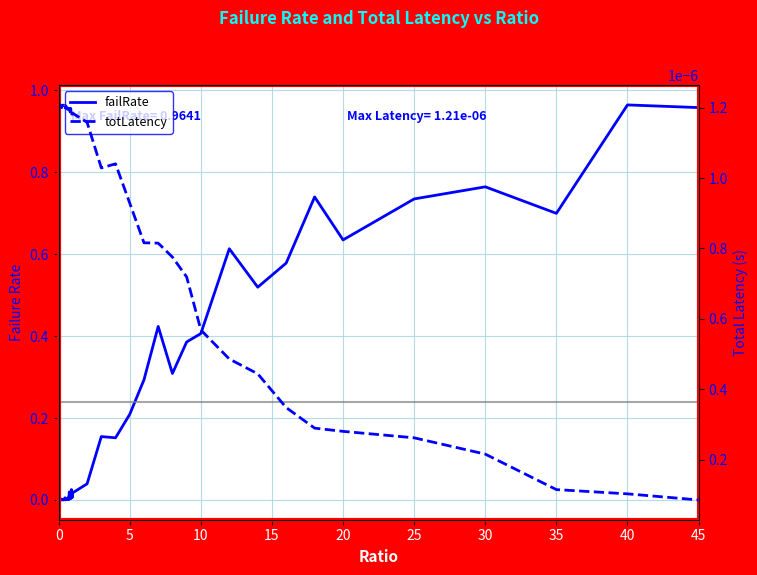

Rank the series at 30 from lowest to highest value.

totLatency, failRate